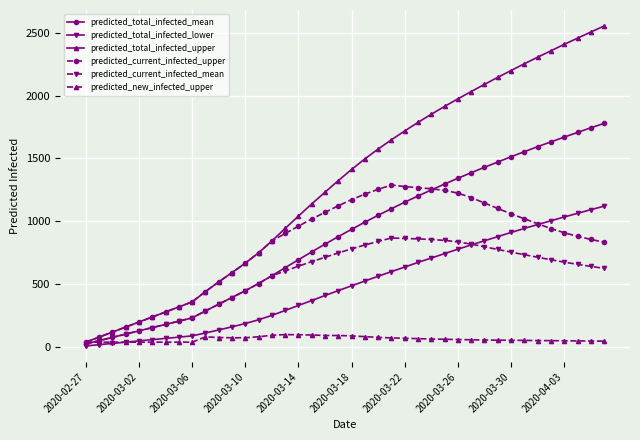

What is the greatest value displayed?

2553